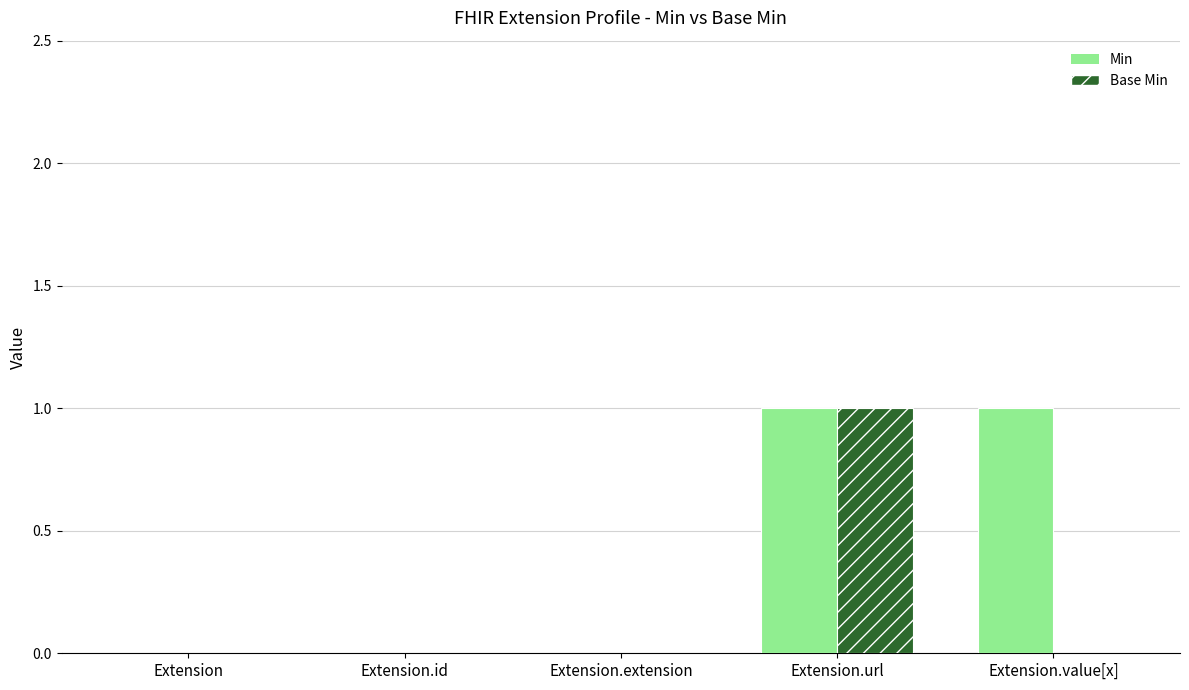

What is the difference between the Min values at Extension.value[x] and Extension?

1